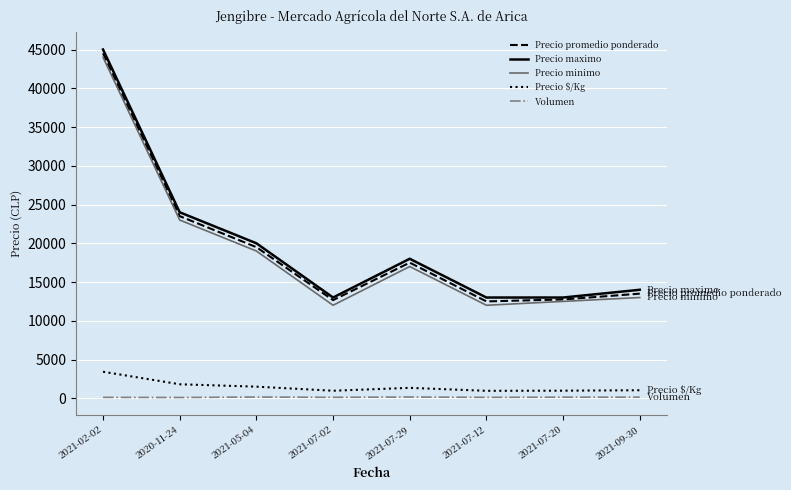

What is the difference between the second highest and minimum values in the Precio maximo series?

11000